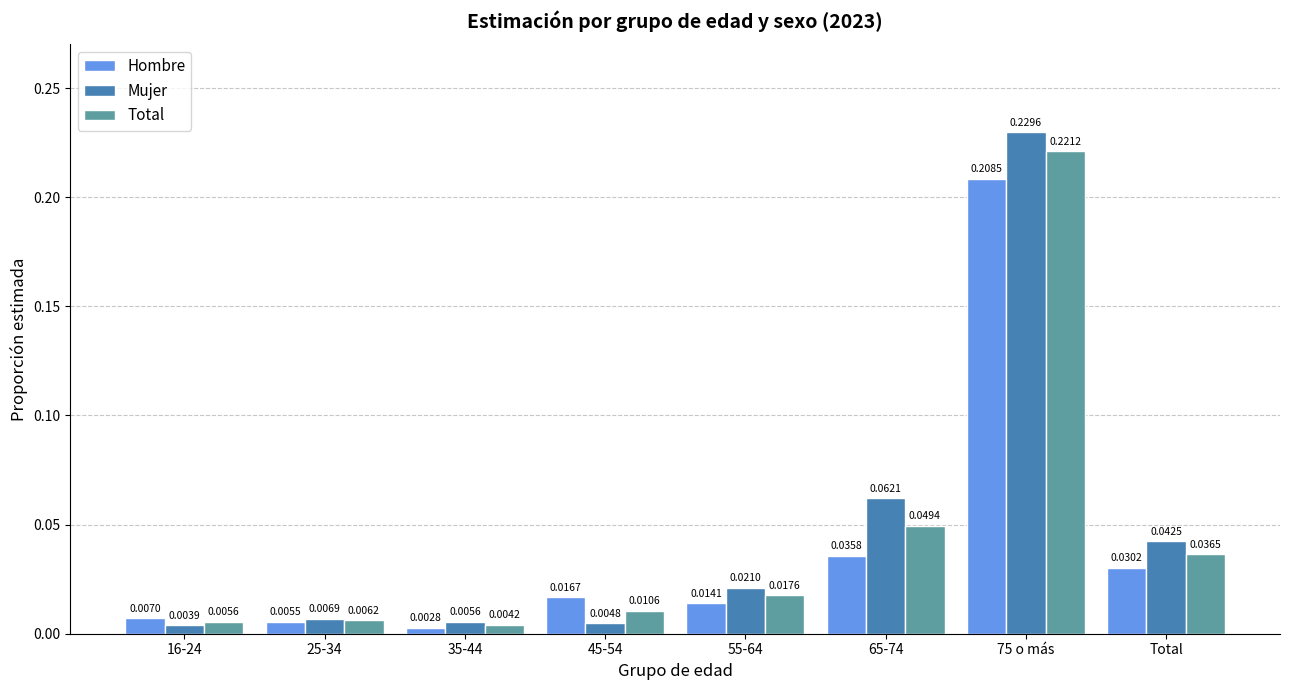

Which series changed the most between 16-24 and Total?

Mujer